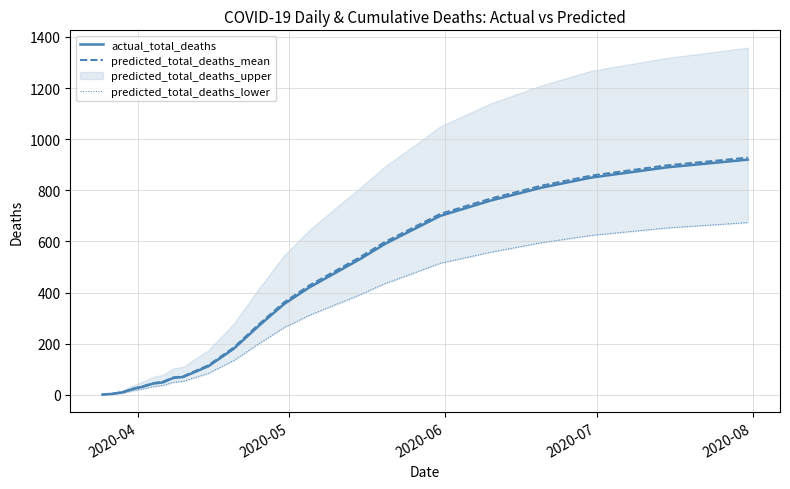

How many lines are shown in the chart?

3